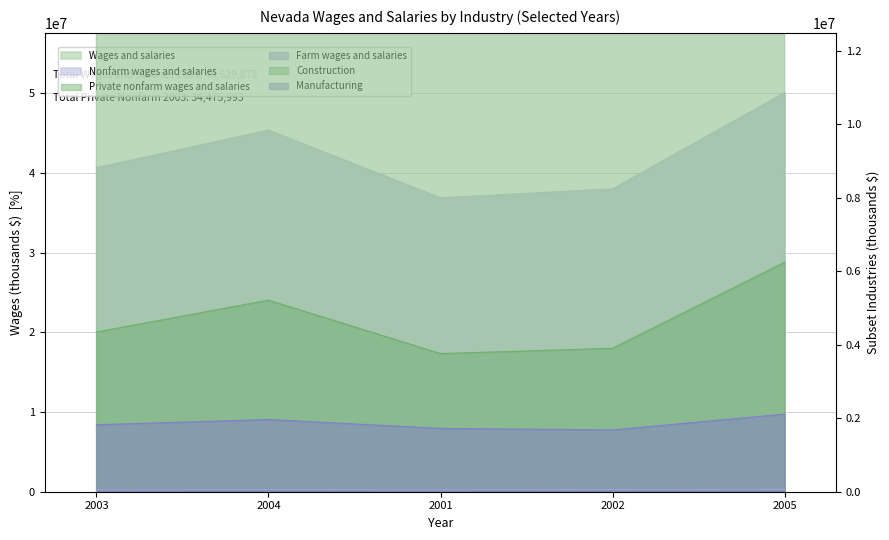

Between 2002 and 2005, which is larger?

2005